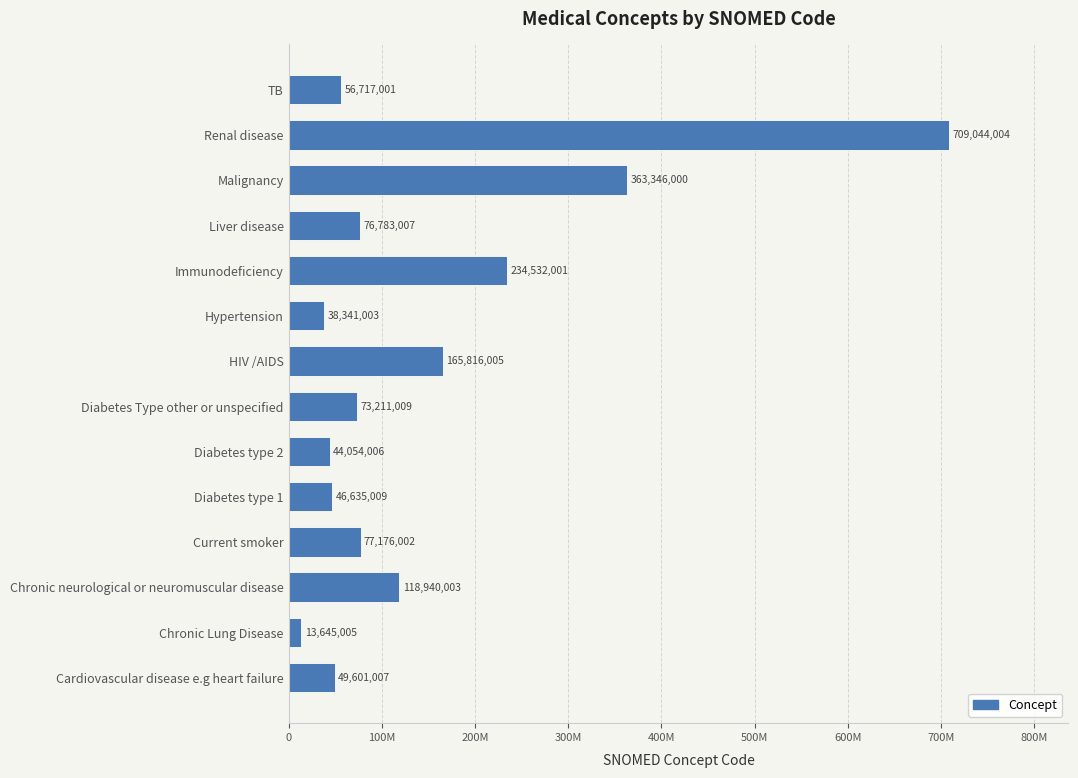

Does the chart contain any negative values?

No